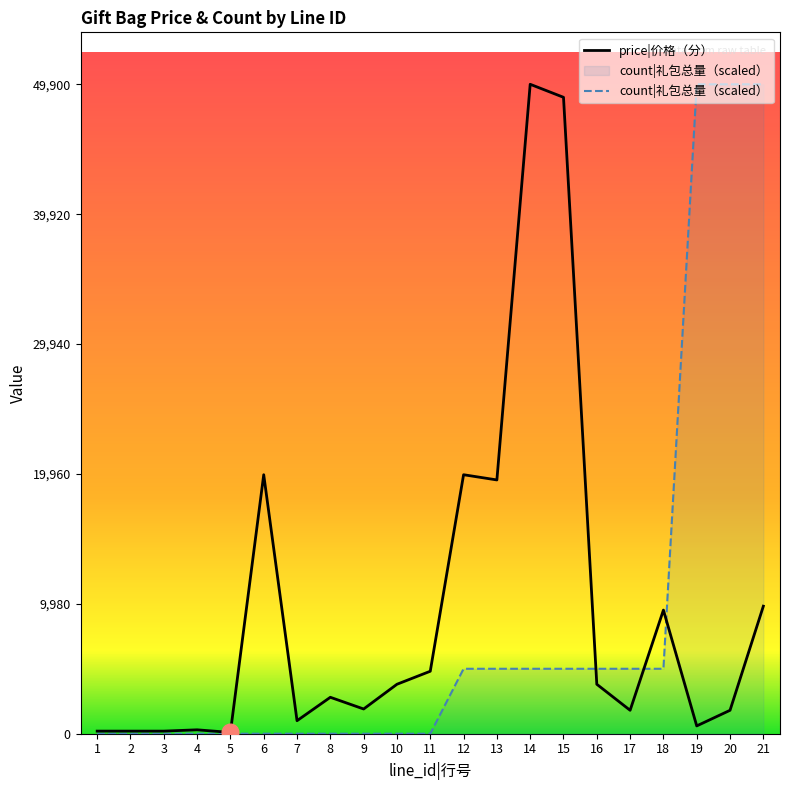

What is the sum of the price values at 13 and 9?

21400.0